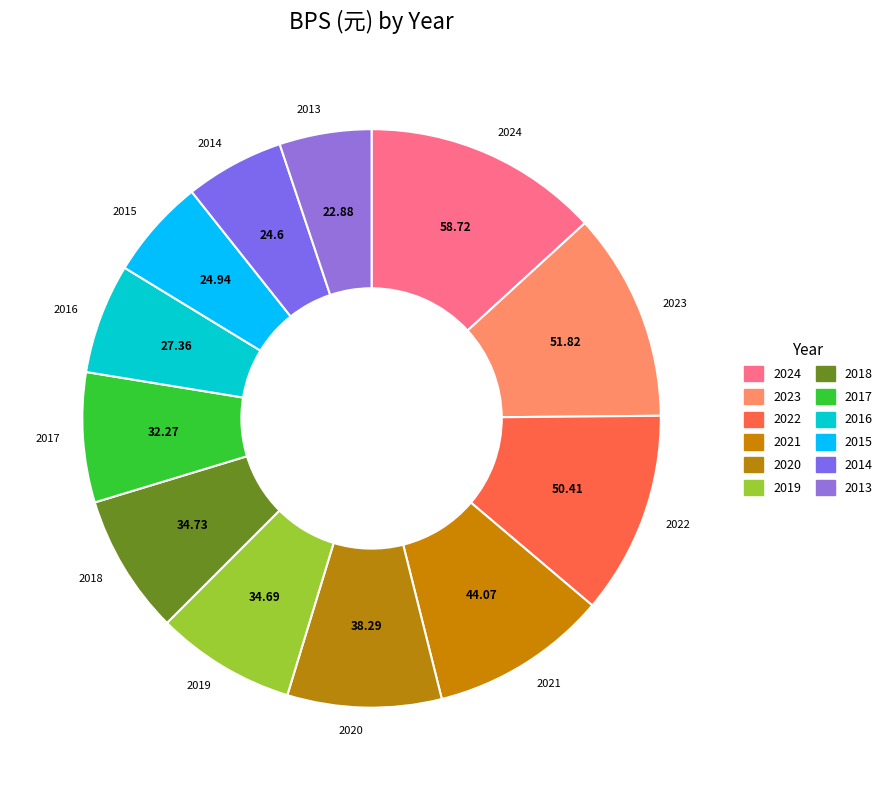

To the nearest percent, what is the average slice percentage?

8%